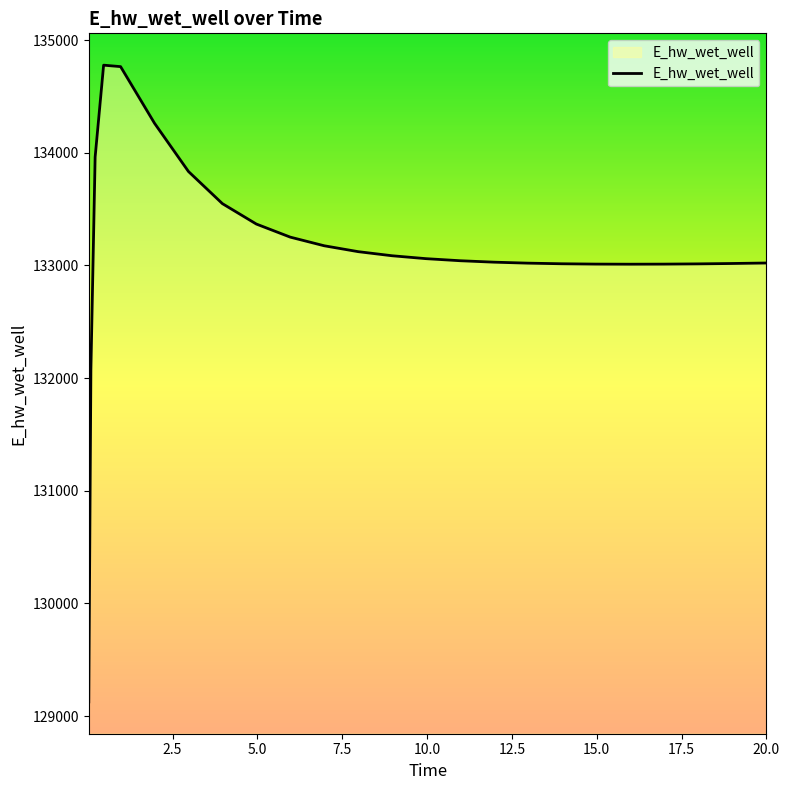

What is the maximum value shown in the chart?

134776.7